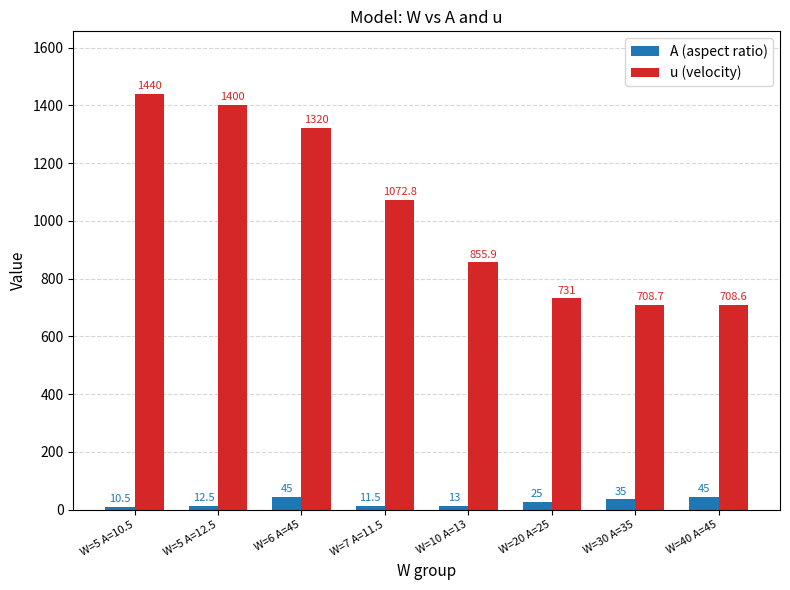

Read the A (aspect ratio) value at W=5 A=10.5.

10.5